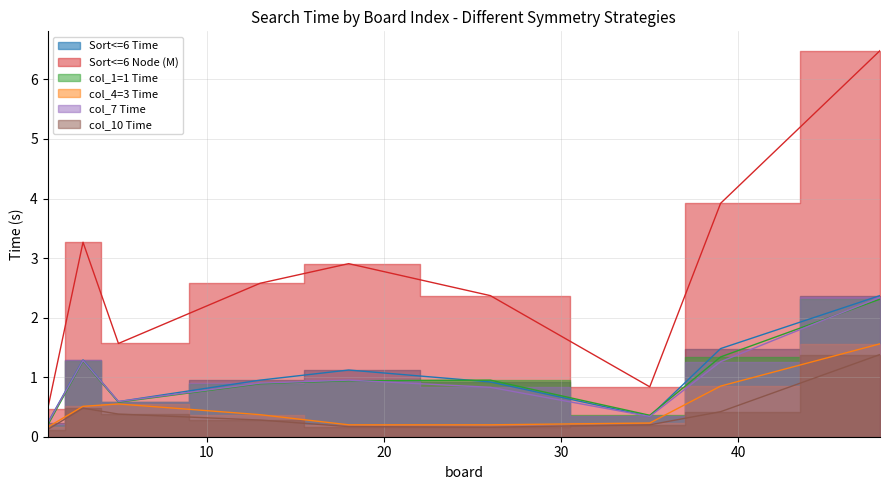

True or false: col_10 Time and Sort<=6 Time intersect in this chart.

False